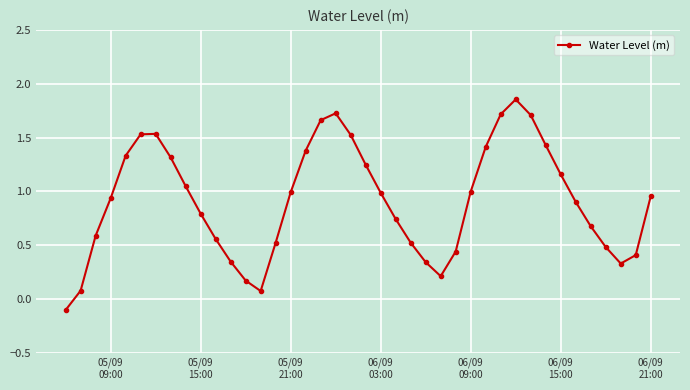

What is the difference between the maximum and minimum values?

2.0